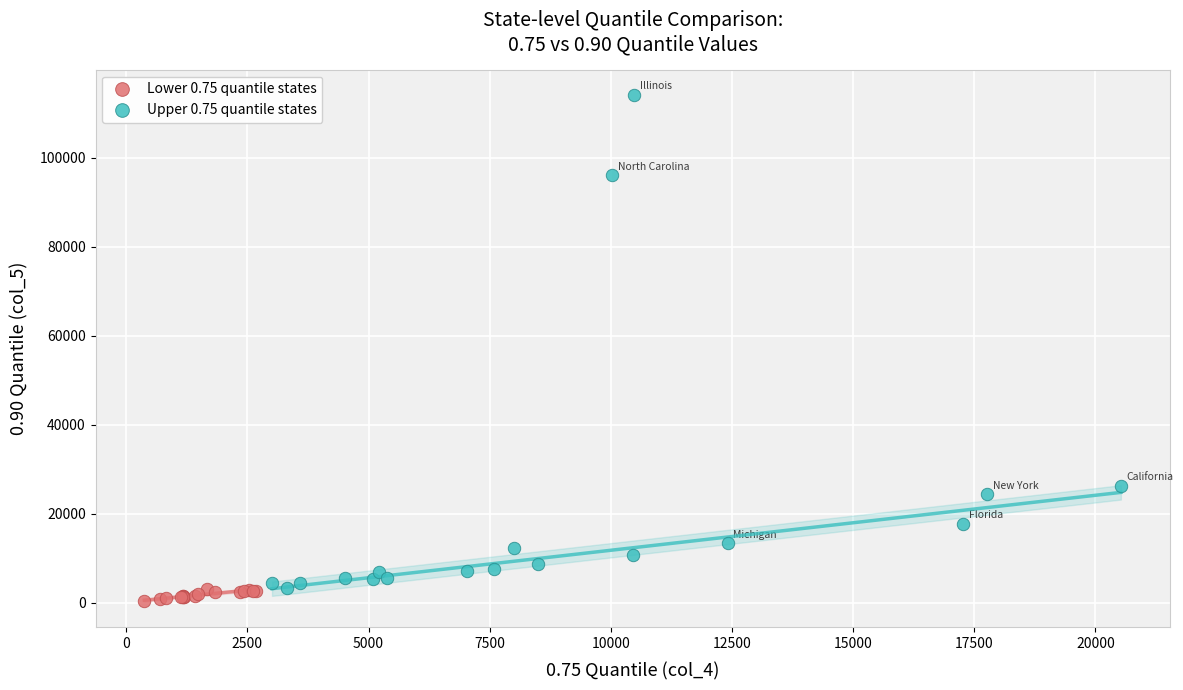

Which series contains the highest Y value?

Upper 0.75 quantile states